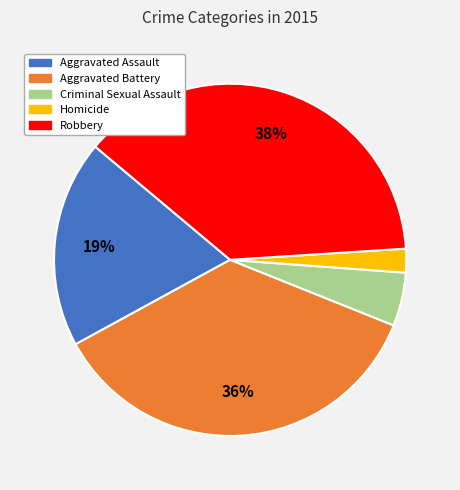

Does Robbery account for over 50% of the chart?

No